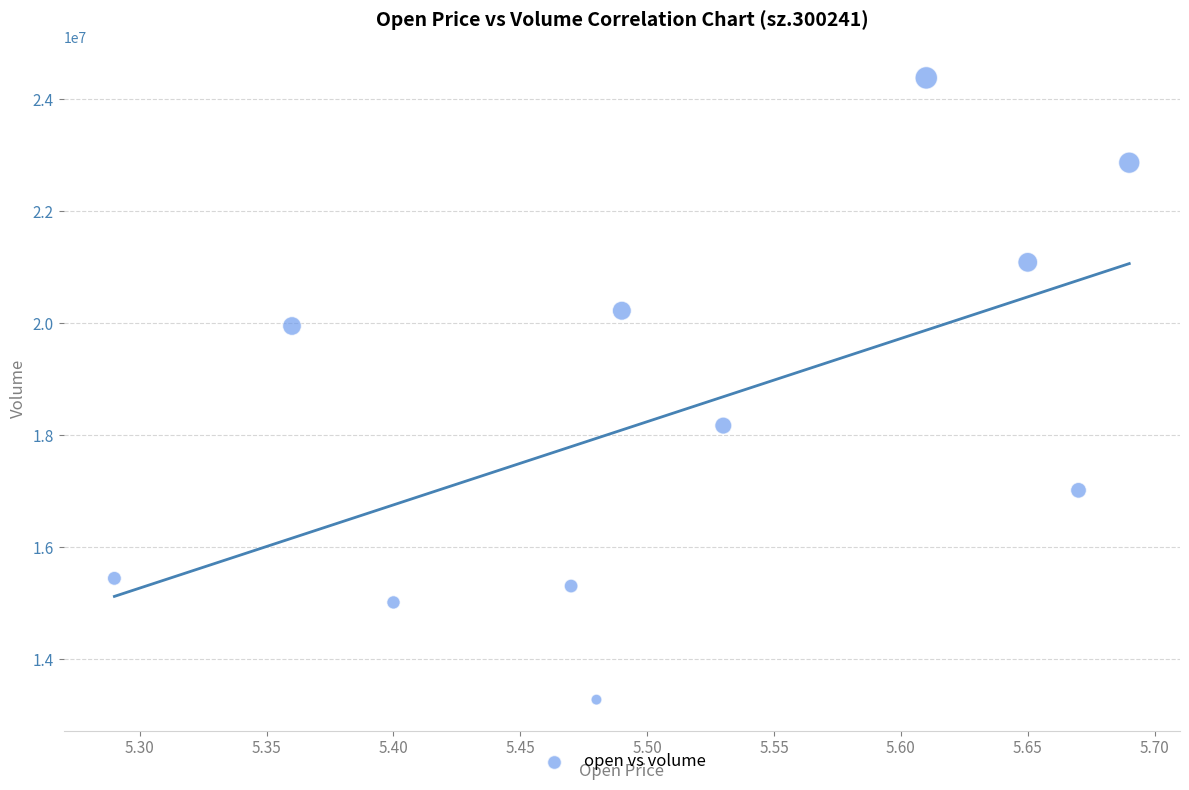

What Y value in the scatter plot is closest to 18826900?

18169000